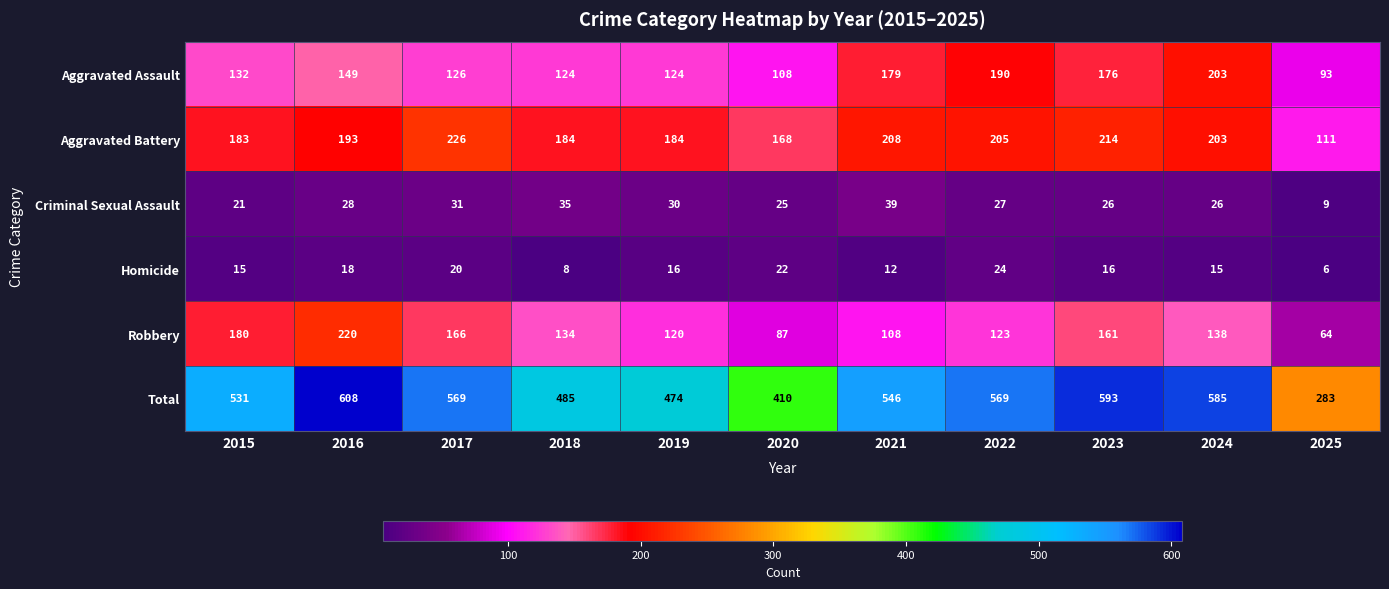

True or false: Aggravated Assault has a value of 180 at 2017.

False